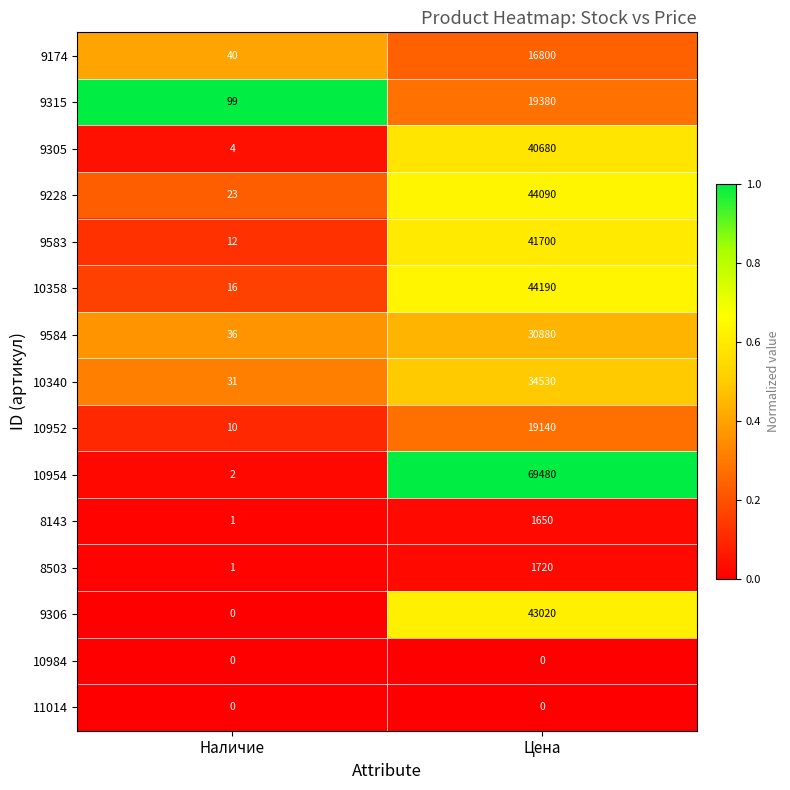

How many categories are shown in the chart?

2